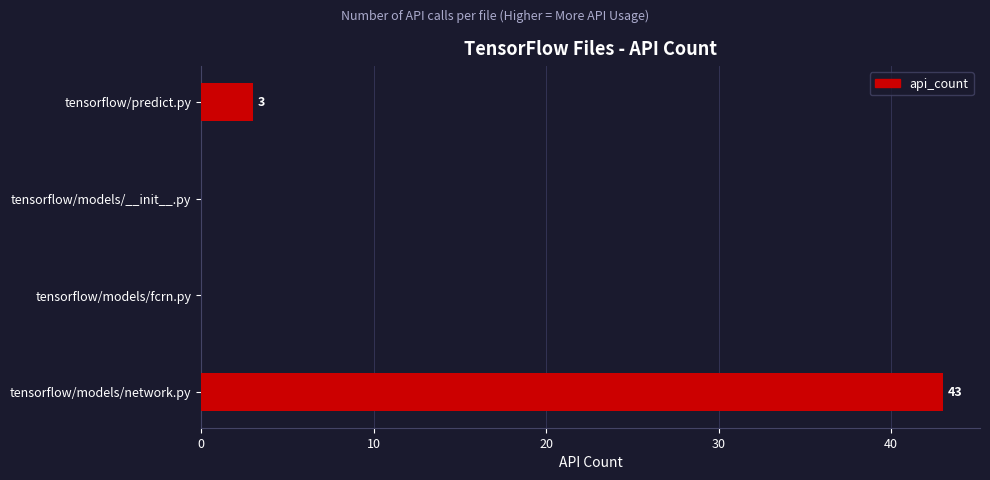

True or false: the data shows 3 at tensorflow/predict.py.

True